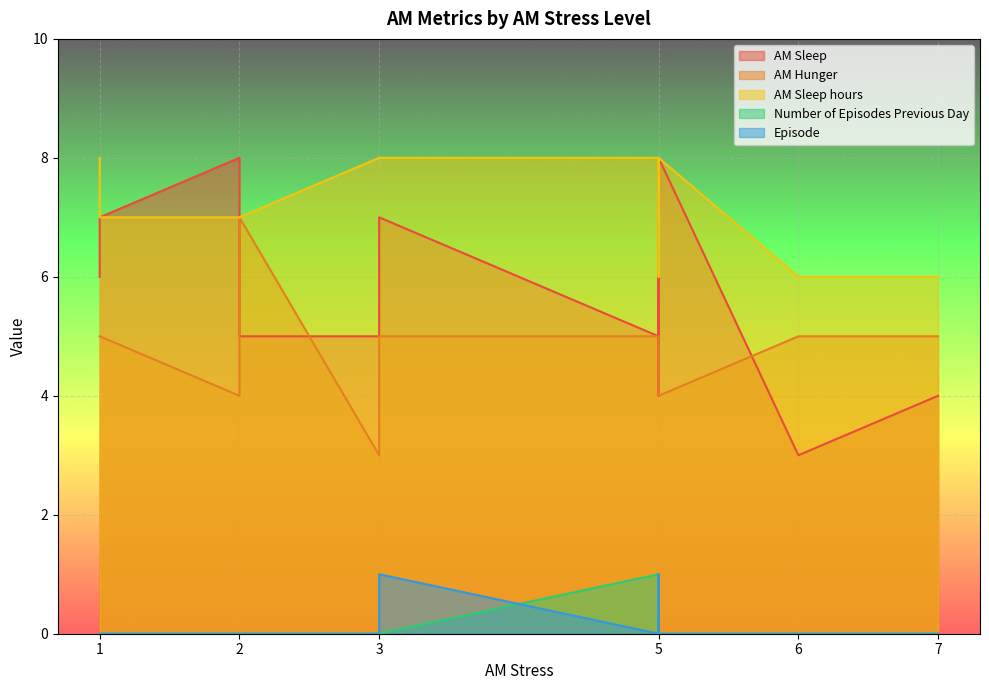

Which series has the widest spread of values?

AM Sleep